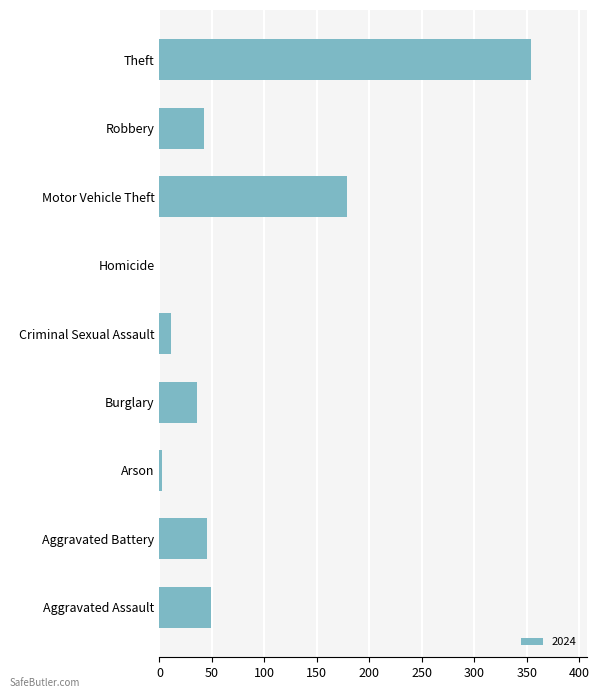

The chart shows a value of 206 at Homicide. True or false?

False